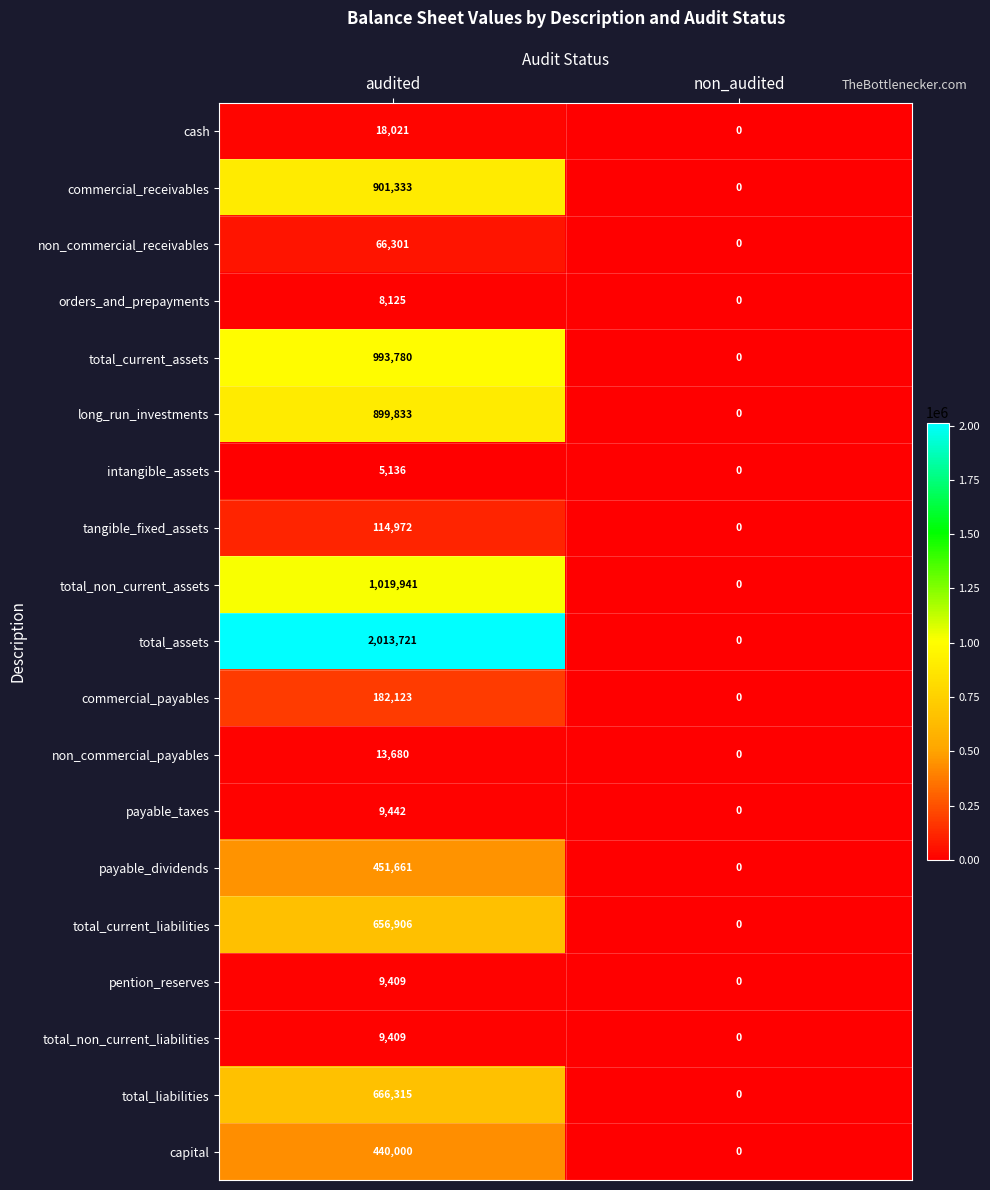

Rank the categories by total_non_current_assets value from lowest to highest.

non_audited, audited